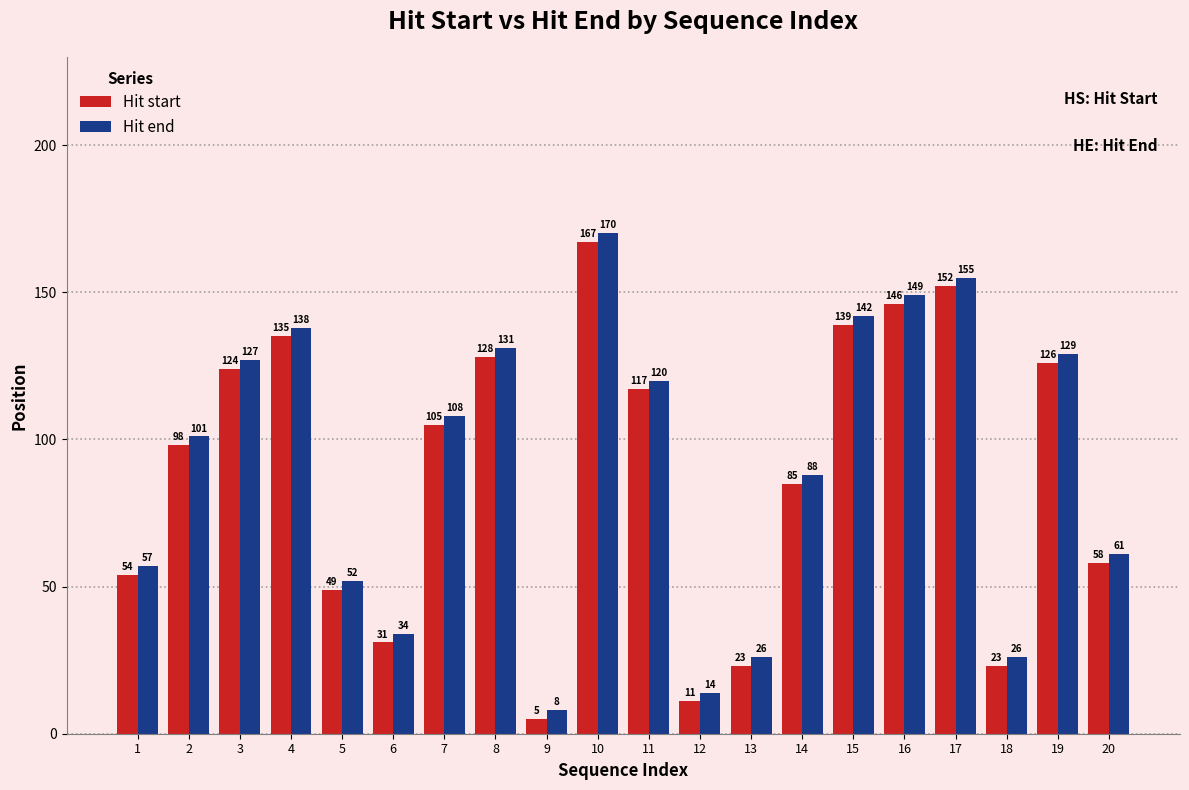

At which label is Hit end closest to 89?

14